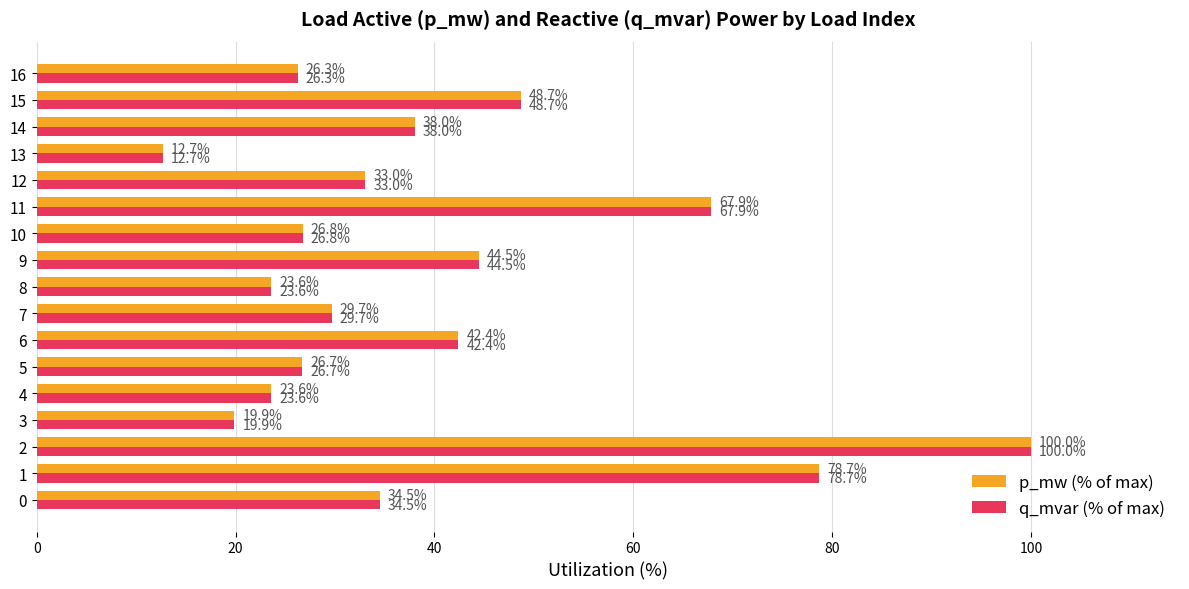

Is it true that q_mvar (% of max) equals 48.7 at 15?

True